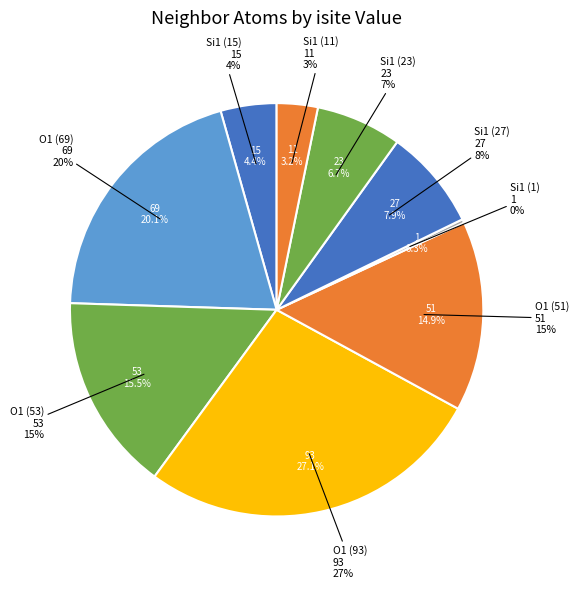

The O1 (isite=93) slice represents 27% of the pie. True or false?

True